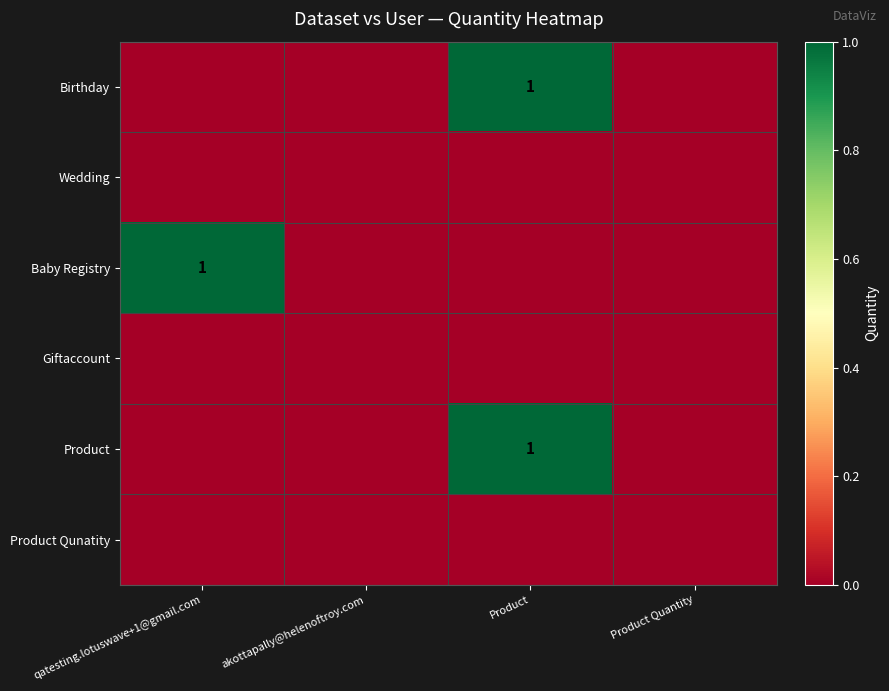

Which has a higher value, akottapally@helenoftroy.com or Product?

Product